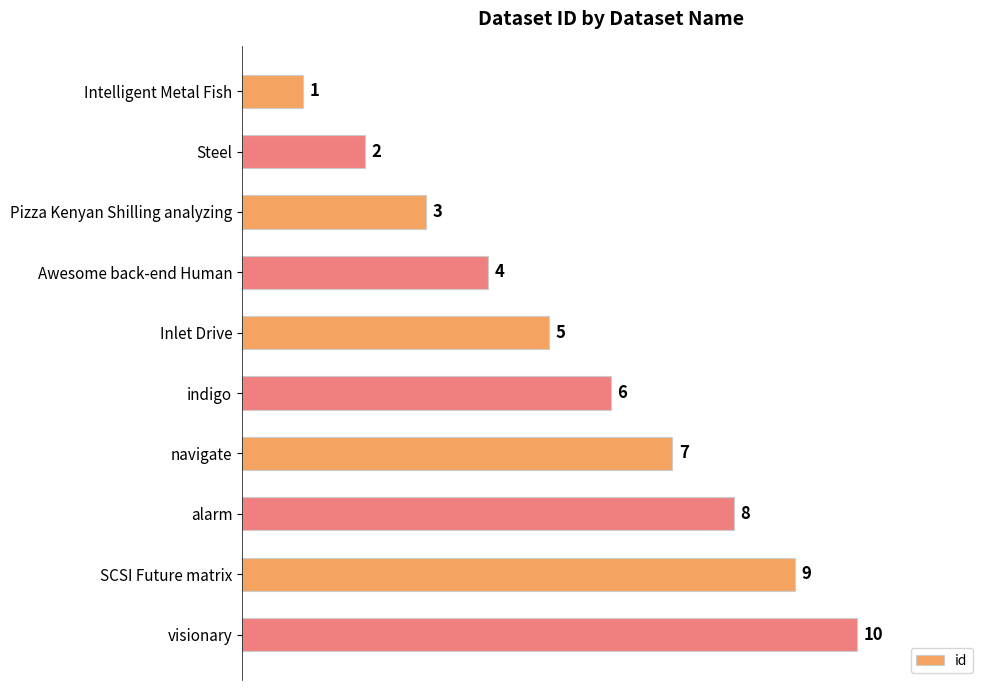

At which category does the chart reach its peak across all series?

visionary